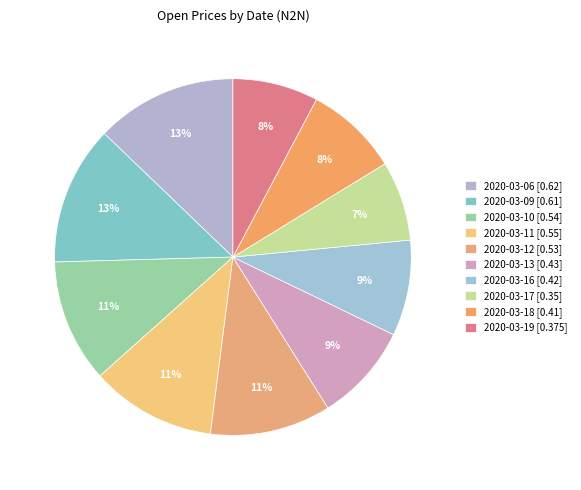

Count the number of slices in the pie.

10